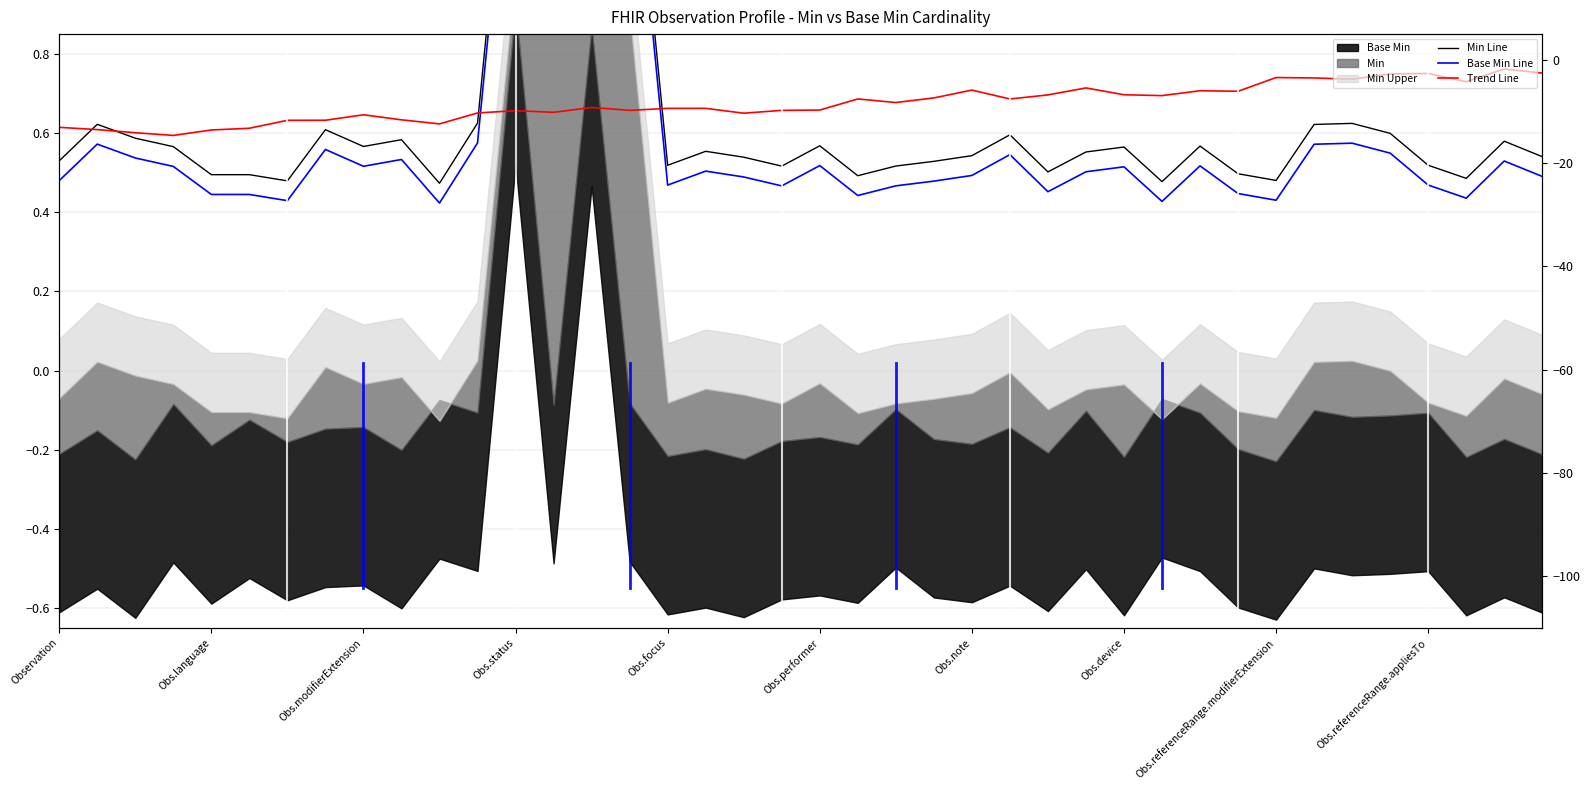

What is the sum of all Min Line values?

25.7